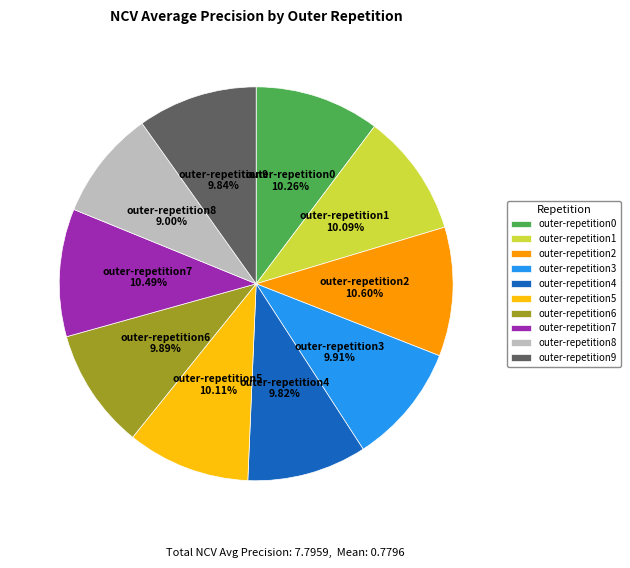

Is there a majority slice in this chart?

No